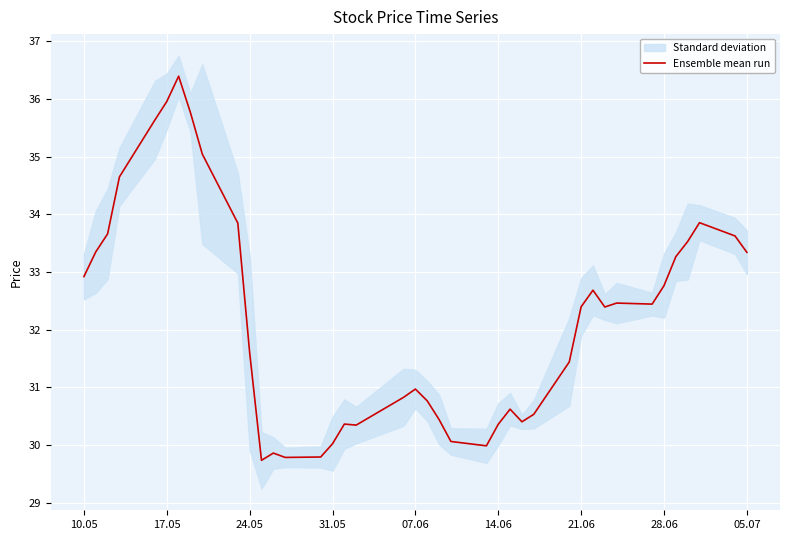

How many categories are shown in the chart?

40